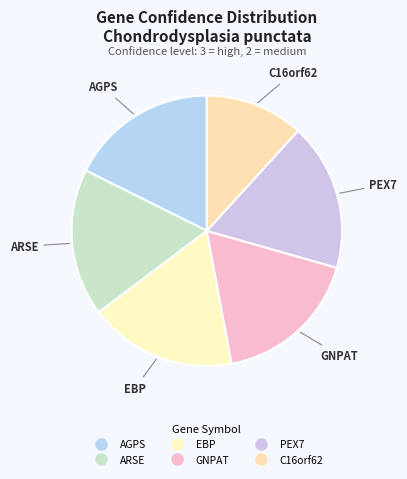

Is the sum of EBP and PEX7 greater than half?

No